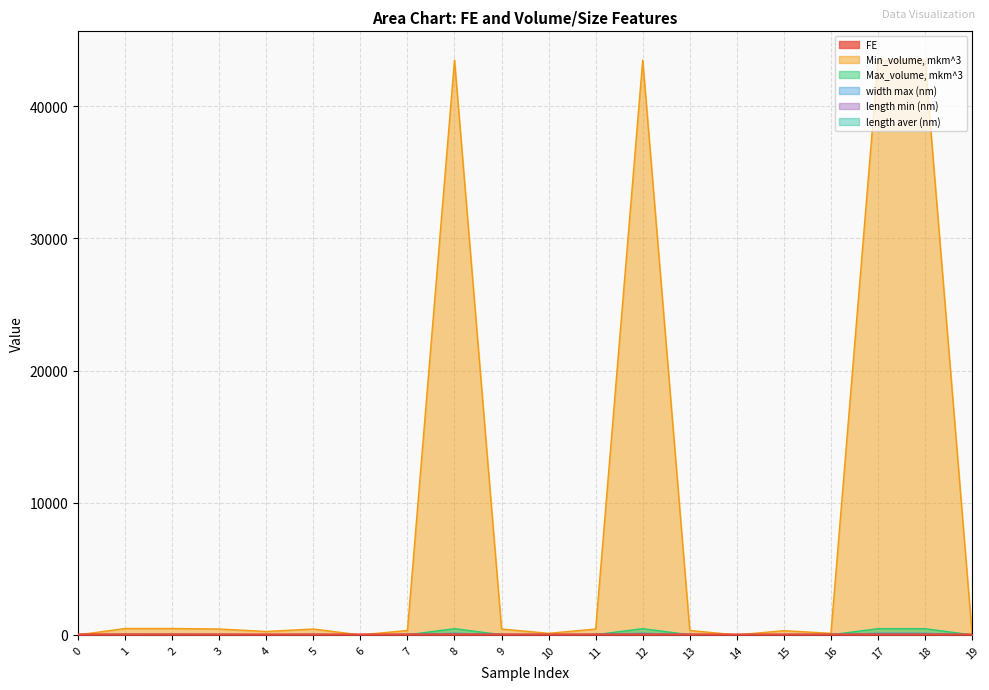

At 13, list the series in order from largest to smallest.

Min_volume, mkm^3, FE, length min (nm), length aver (nm), width max (nm), Max_volume, mkm^3